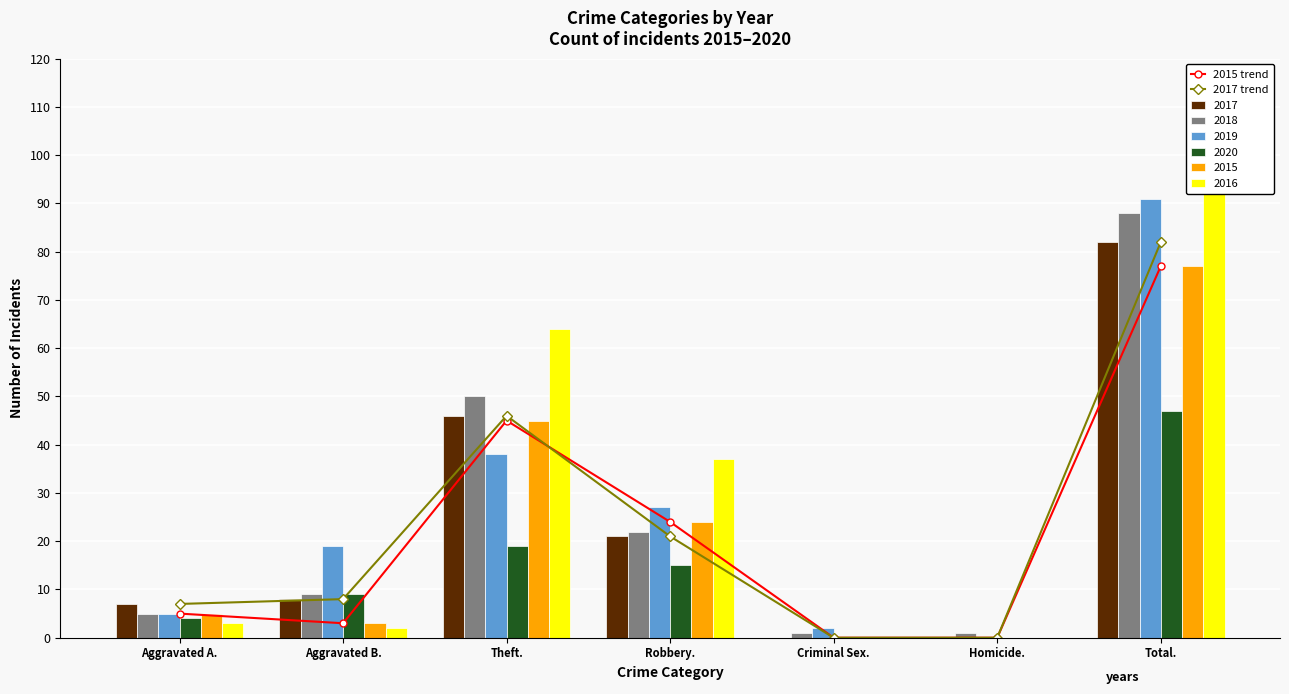

Reading left to right, transcribe all the data shown in this chart.

2015 trend: Aggravated A.=5	Aggravated B.=3	Theft.=45	Robbery.=24	Criminal Sex.=0	Homicide.=0	Total.=77
2017 trend: Aggravated A.=7	Aggravated B.=8	Theft.=46	Robbery.=21	Criminal Sex.=0	Homicide.=0	Total.=82